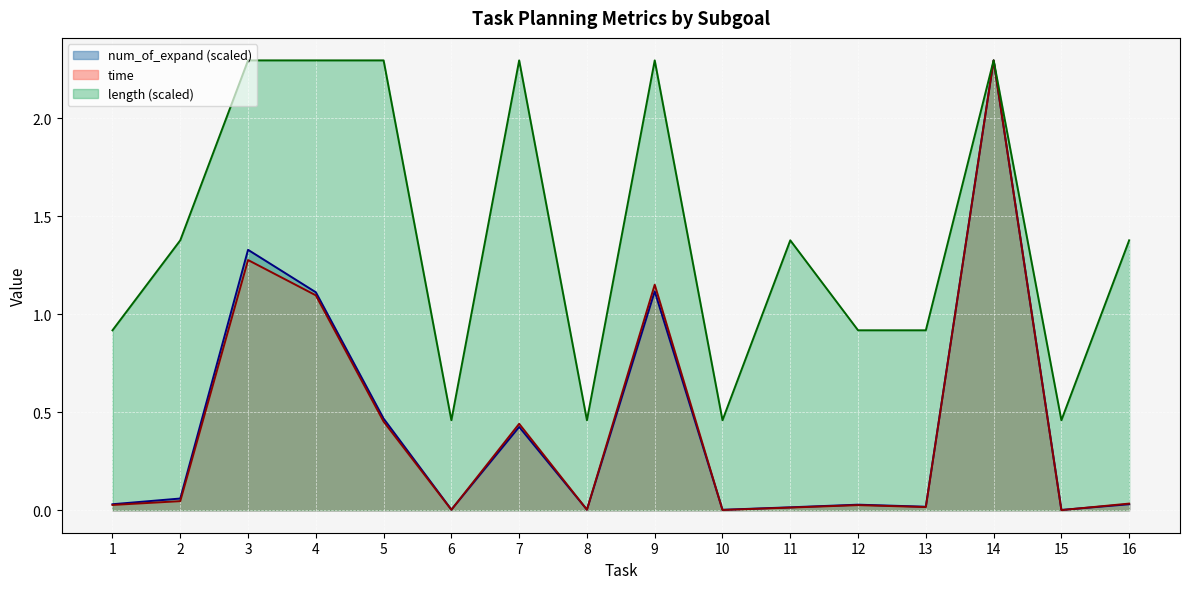

How many data points in length are less than 1?

7